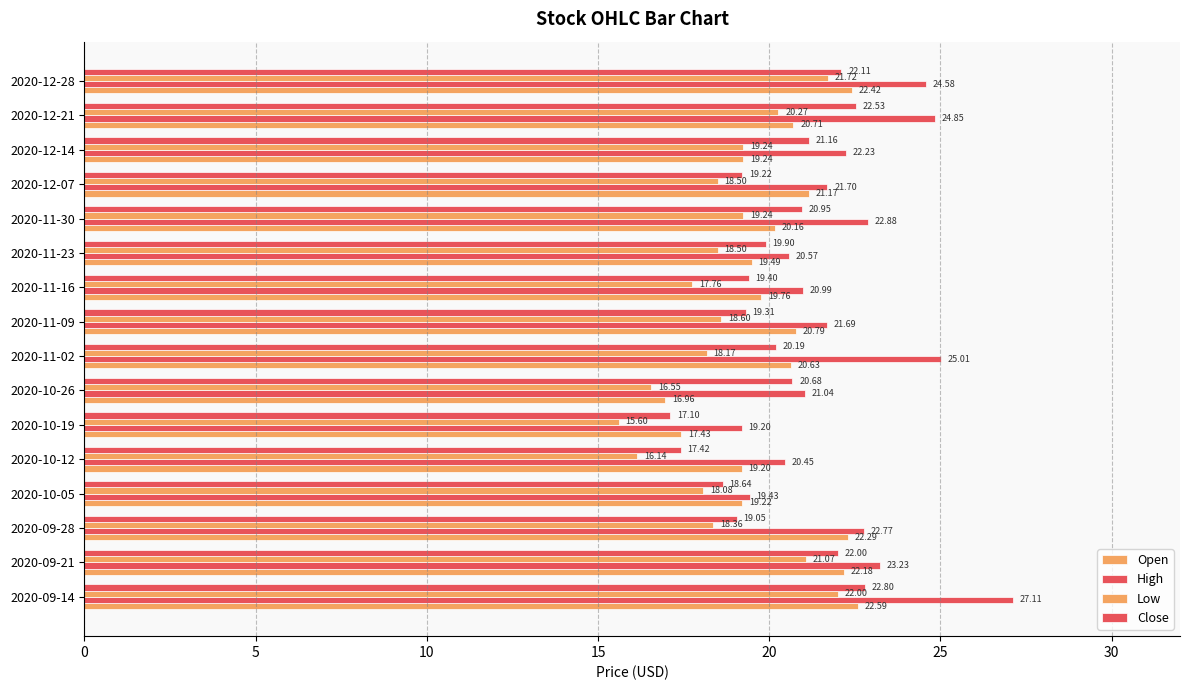

Rank the series by their maximum value, from lowest to highest.

Low, Open, Close, High